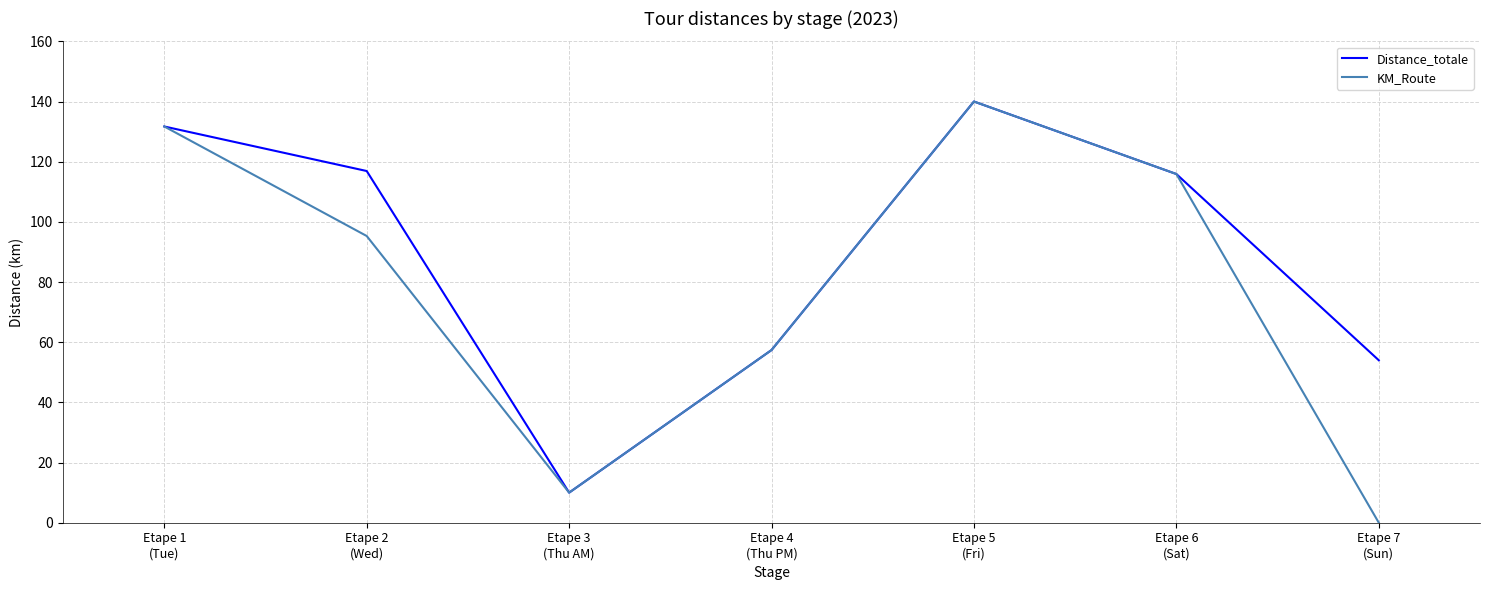

What position from the left is Etape 7
(Sun)?

7